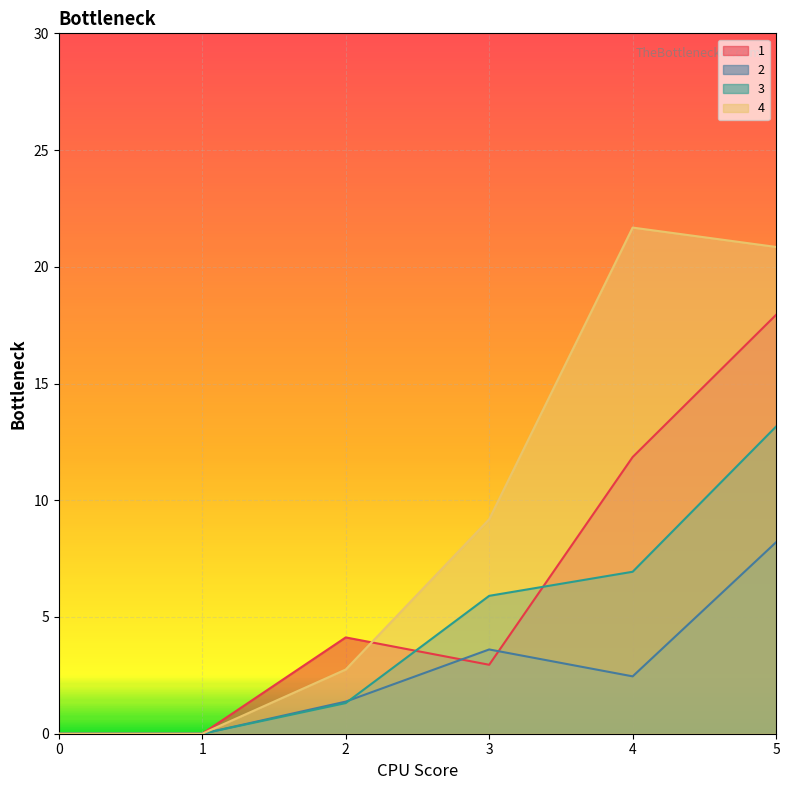

Reading right to left, list all the values displayed in this chart.

1: 17.9	11.9	3.0	4.1	0.0	0.0
2: 8.2	2.5	3.6	1.4	0.0	0.0
3: 13.2	6.9	5.9	1.3	0.0	0.0
4: 20.8	21.7	9.2	2.8	0.0	0.0